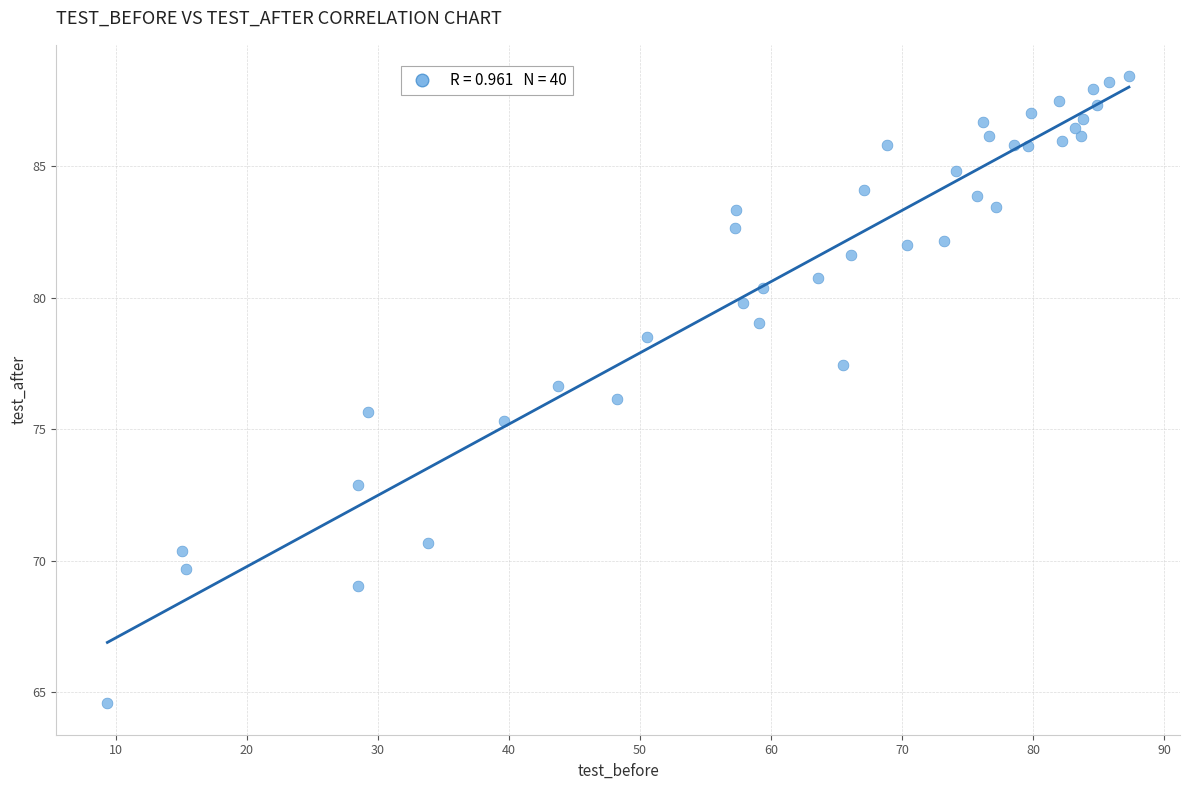

What is the range of X values (max minus min)?

78.0